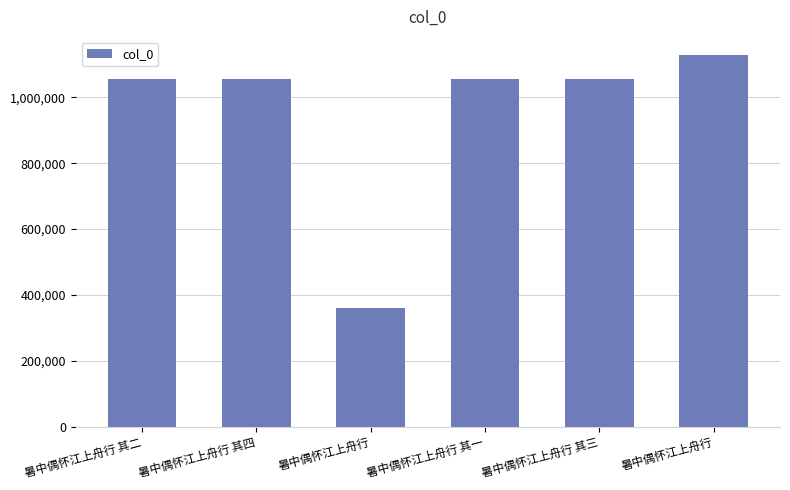

What is the approximate value at 暑中偶怀江上舟行 其三?

1055068